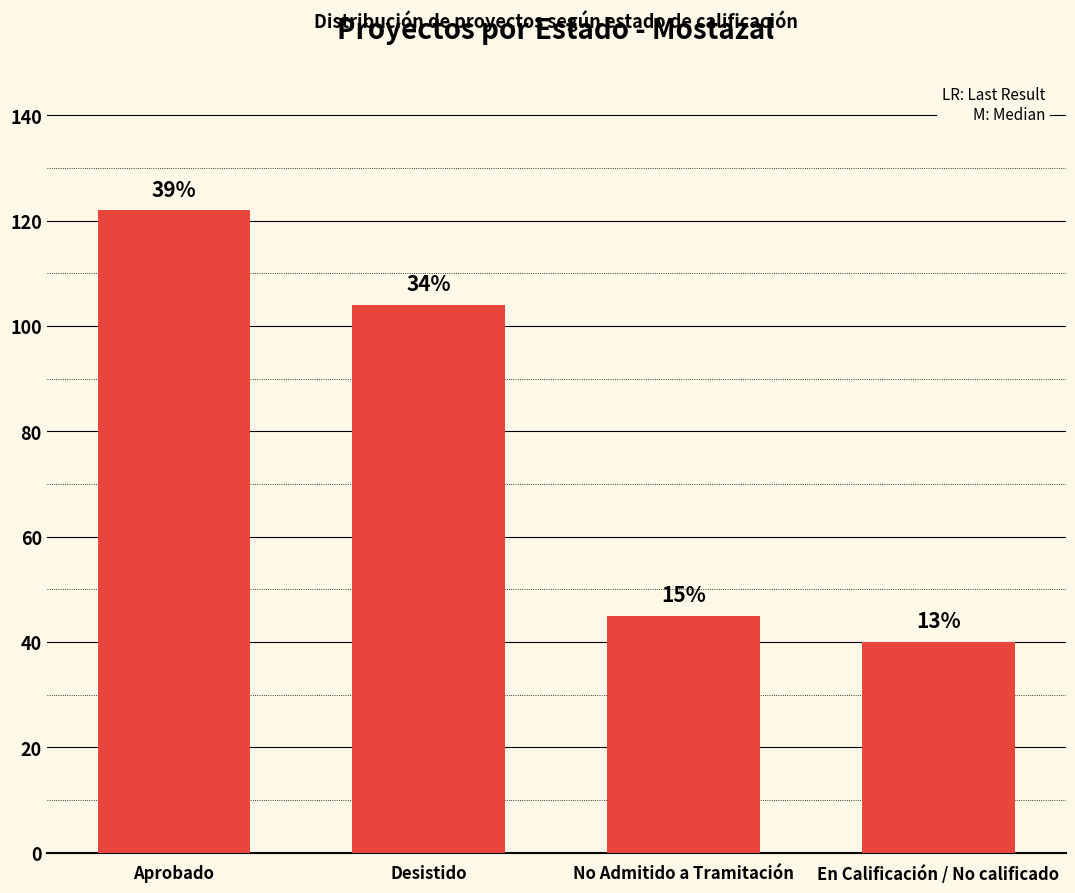

Are the bars horizontal?

No